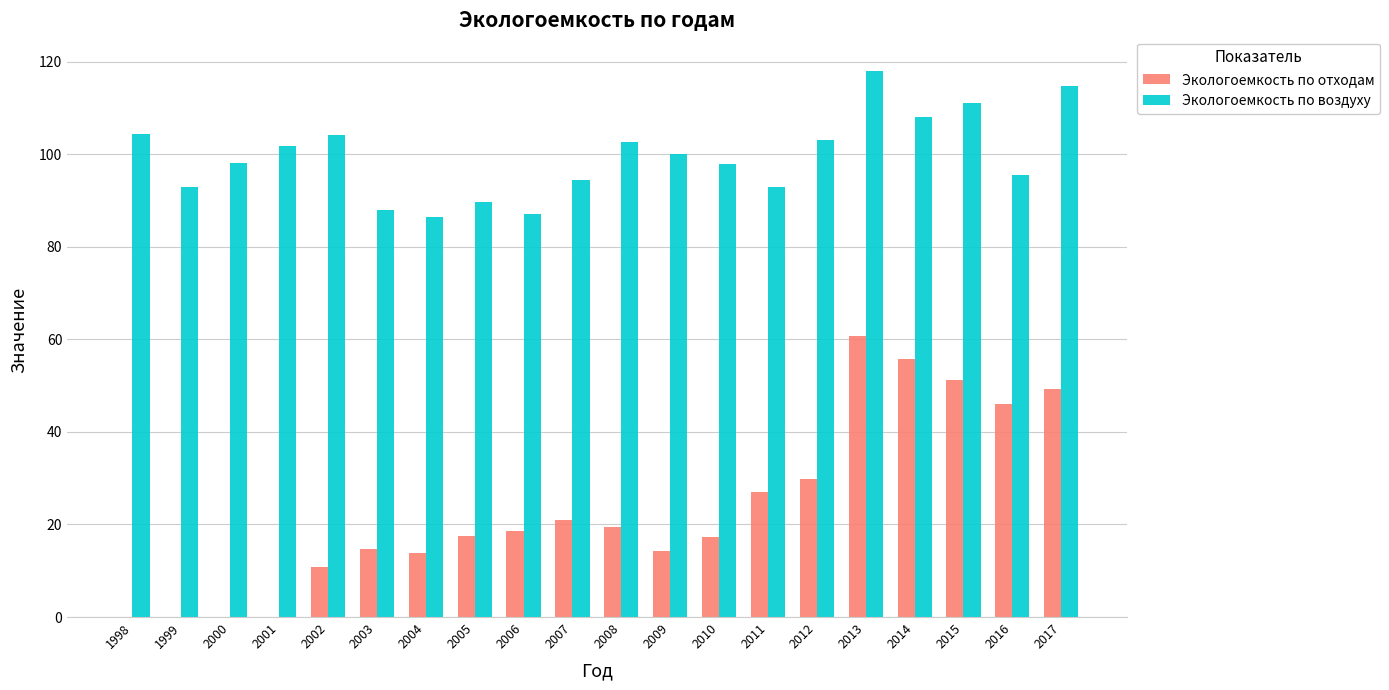

Where does the Экологоемкость по отходам series first go above 18?

2006